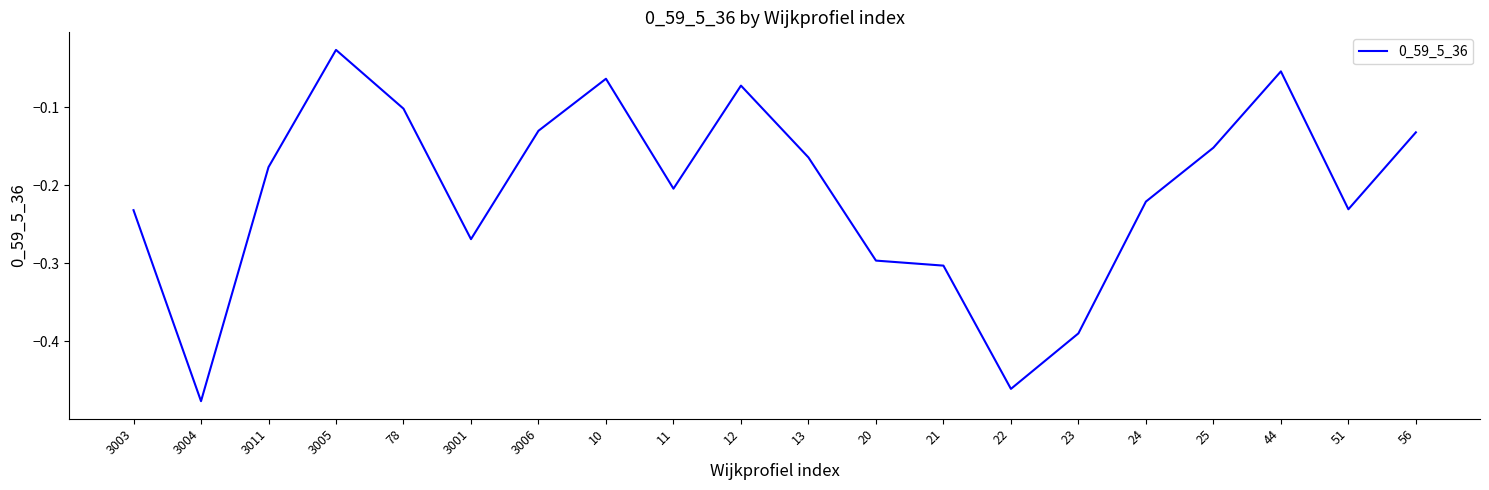

What position from the left is 56?

20